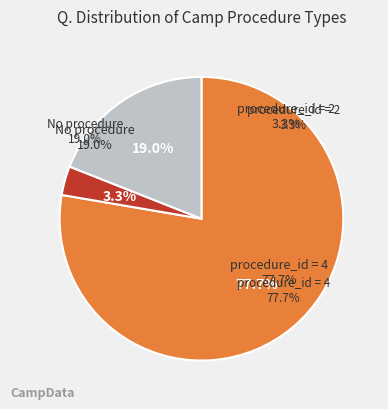

To the nearest percent, what percentage of the pie is 2?

3%